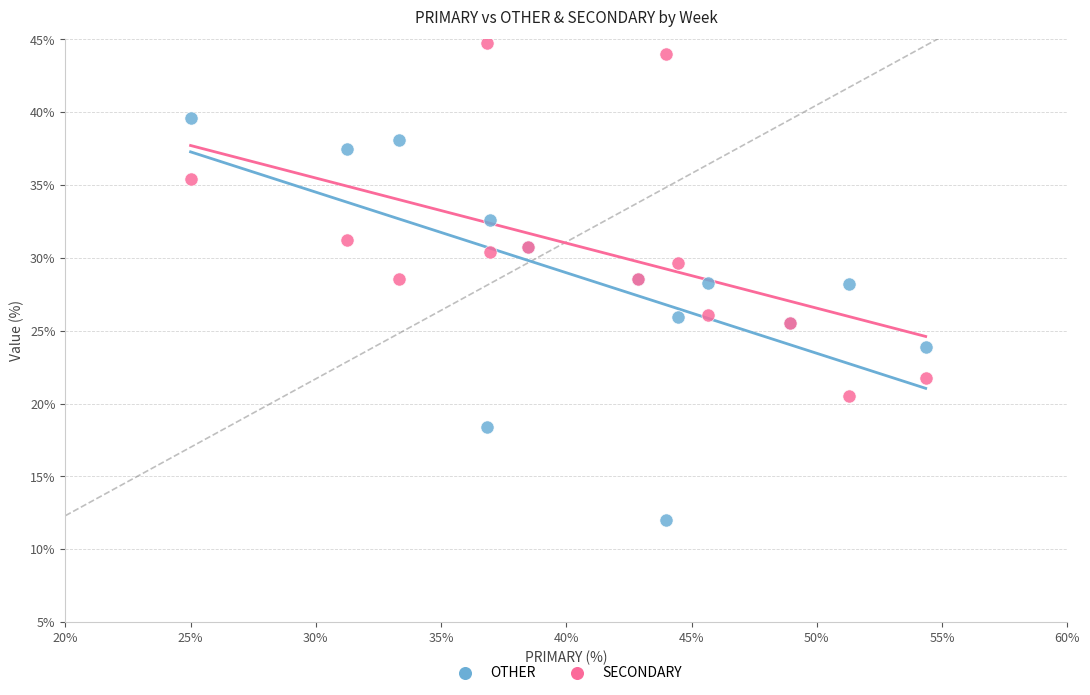

Which series contains the lowest Y value?

OTHER